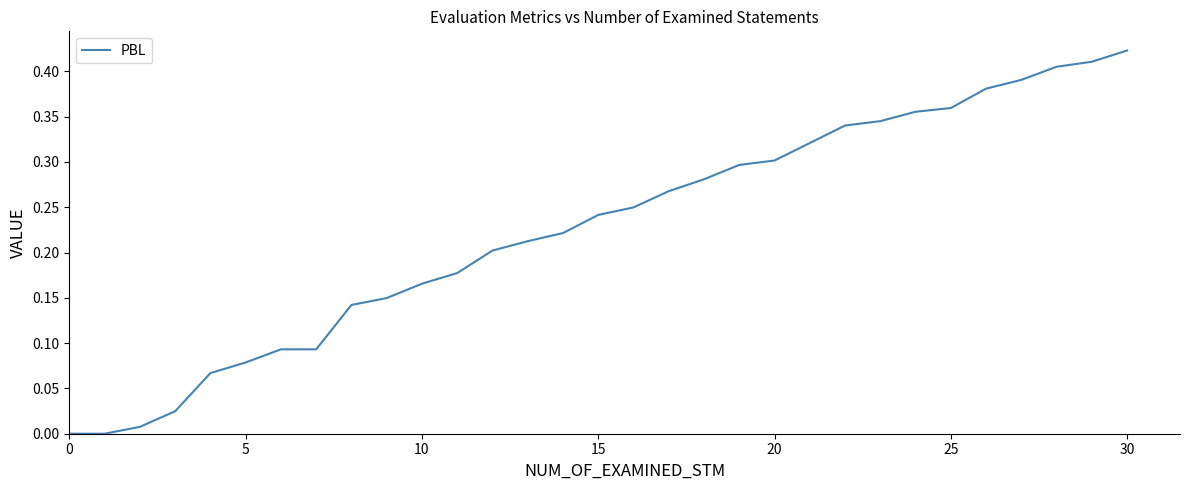

How many series are shown in this chart?

1